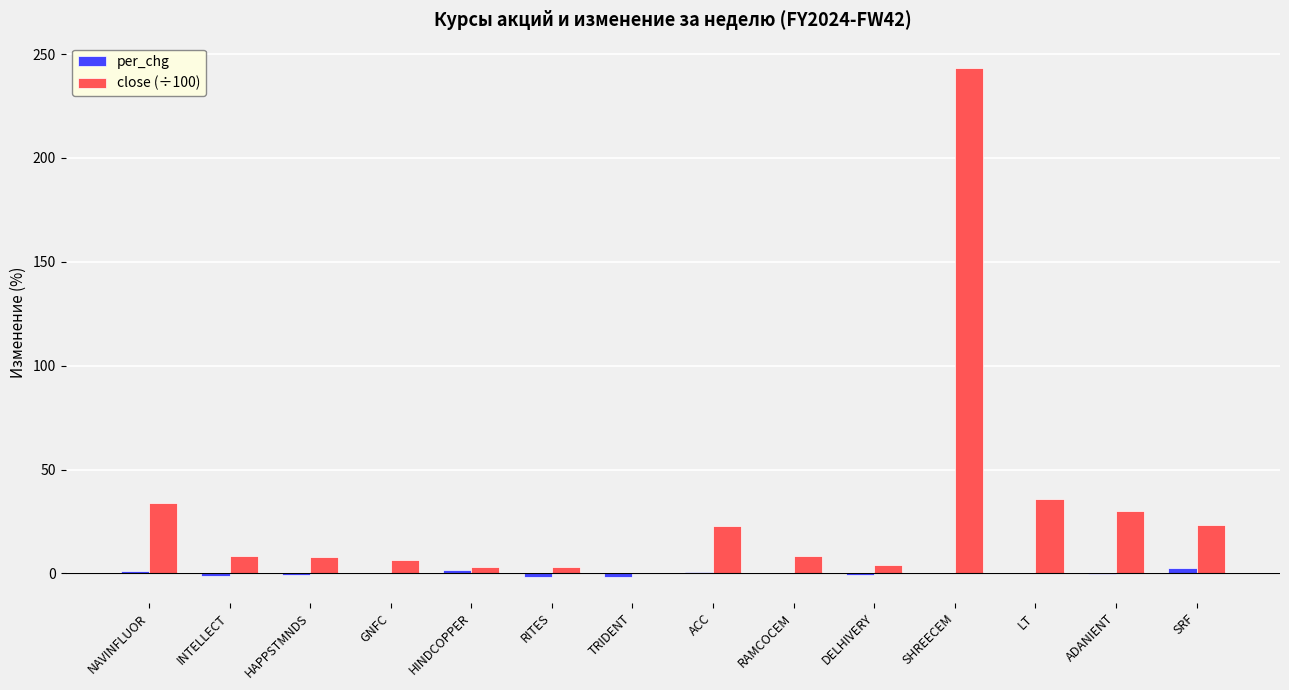

Which series has the largest total across all categories?

close (÷100)